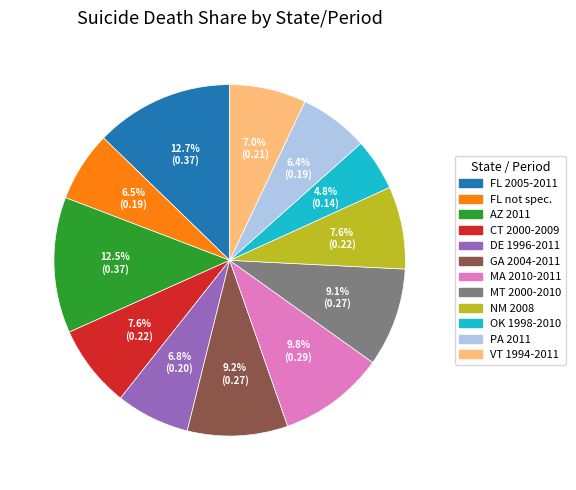

Combined, what portion of the pie is NM 2008 and MA 2010-2011?

17.4%